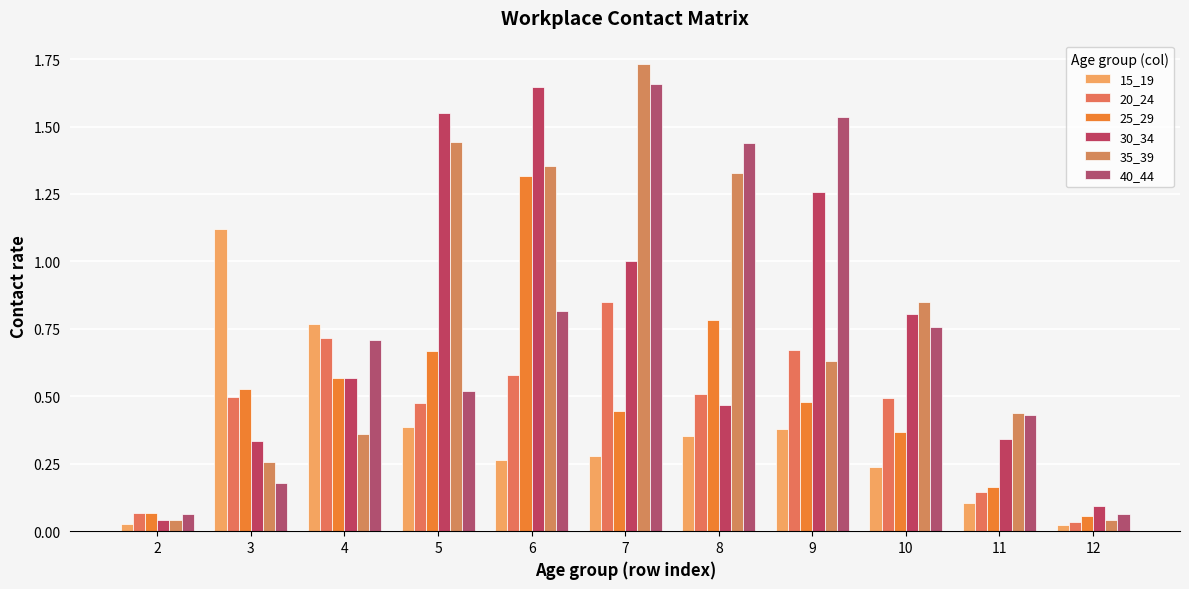

List the labels in order of 25_29 value, largest first.

6, 8, 5, 4, 3, 9, 7, 10, 11, 2, 12